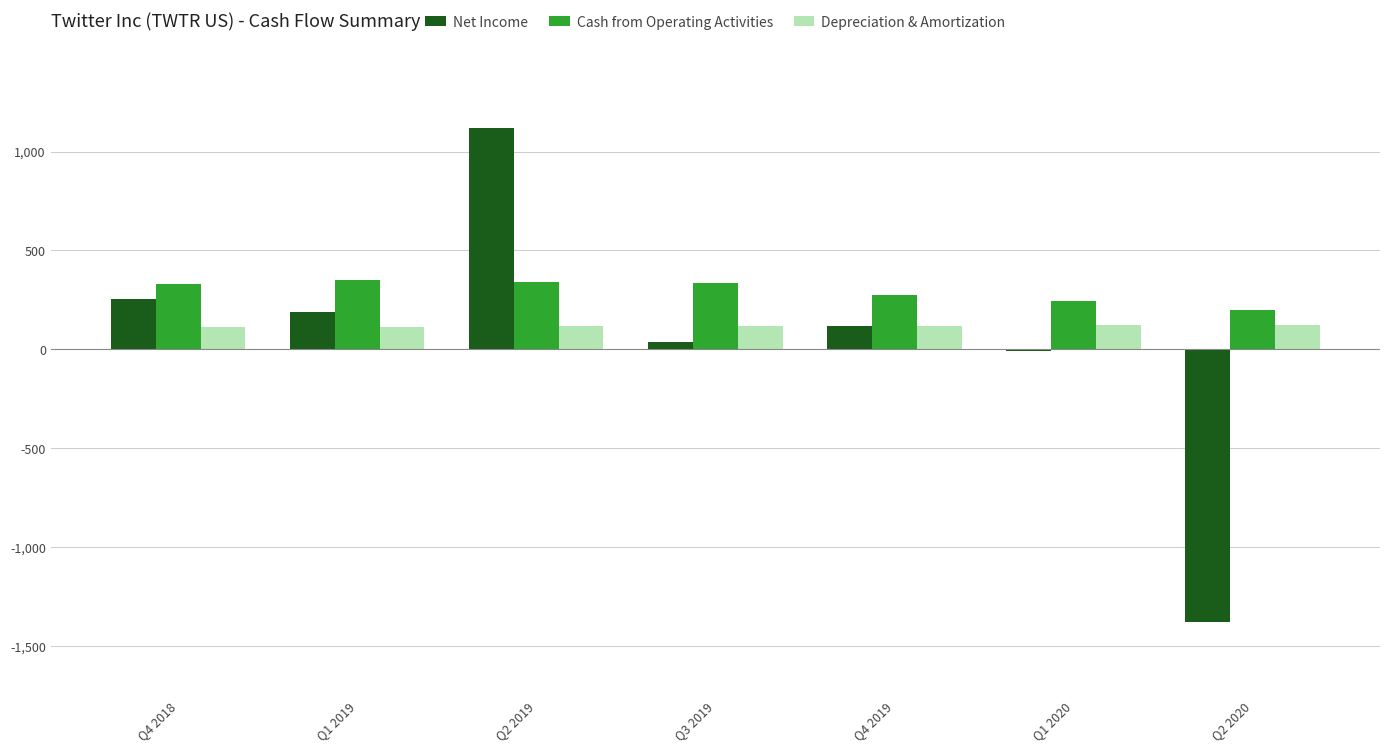

What is the sum of the Depreciation & Amortization values at Q4 2018 and Q2 2020?

234.6